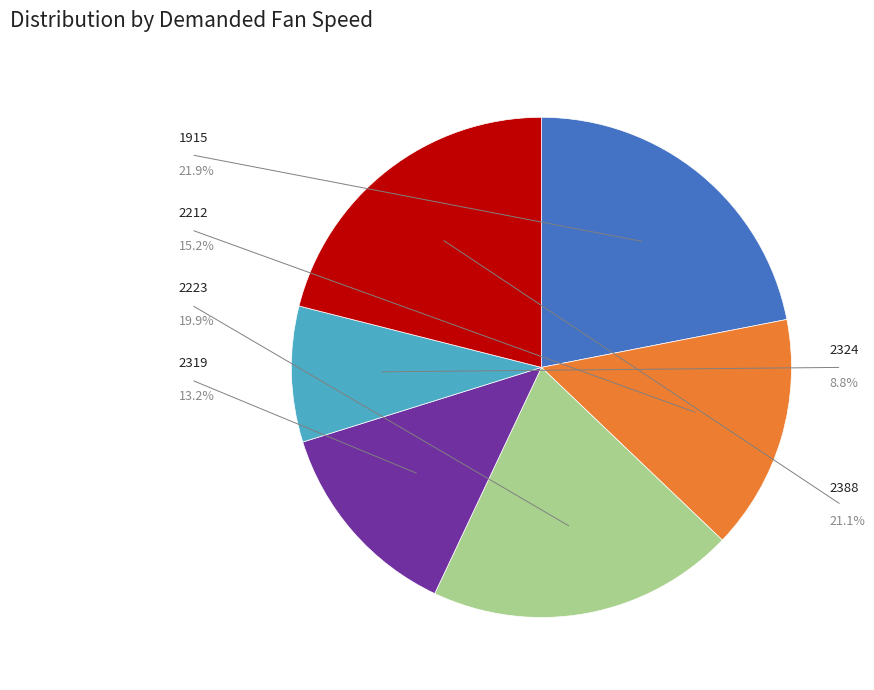

Does 2388 account for over 50% of the chart?

No